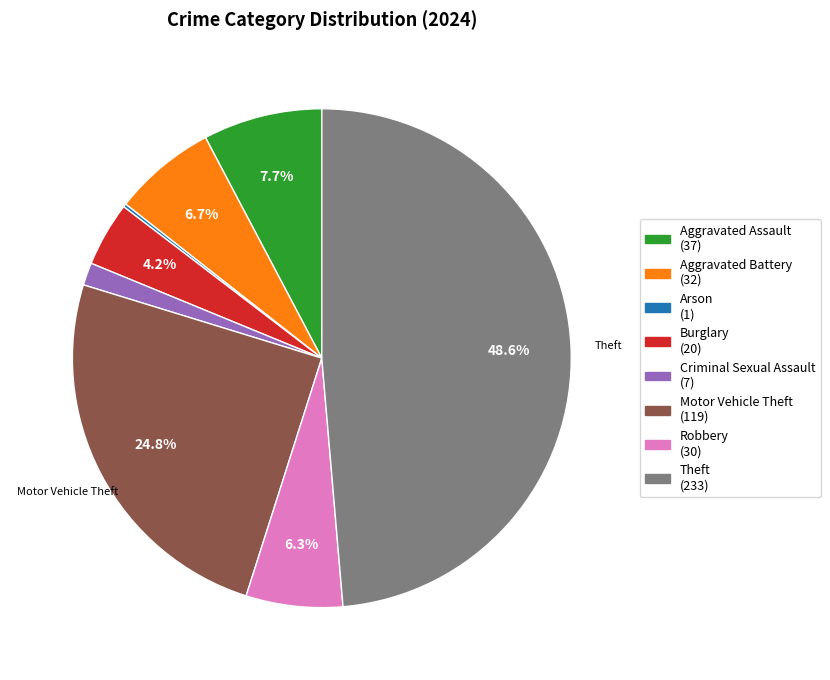

Does any single category account for the majority?

No